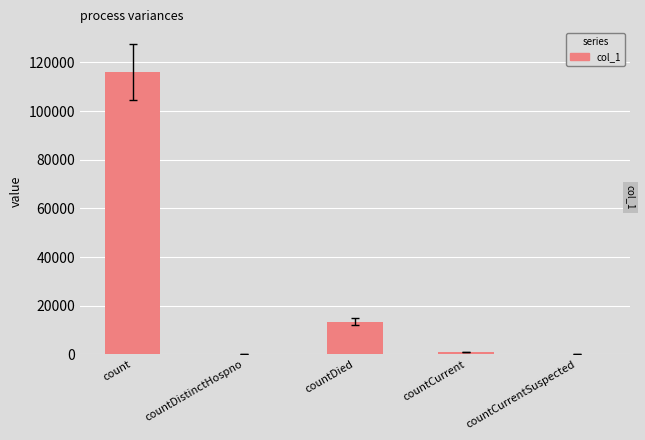

Reading left to right, list all the values displayed in this chart.

count=116017	countDistinctHospno=0	countDied=13421	countCurrent=995	countCurrentSuspected=0